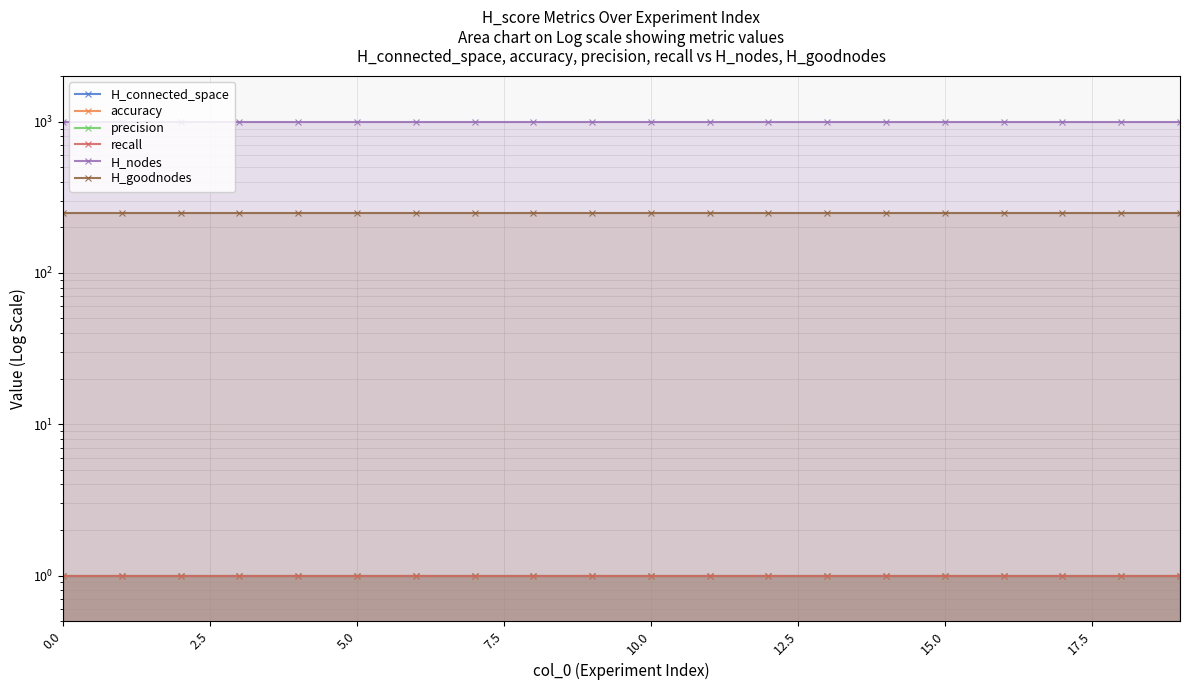

True or false: precision and H_goodnodes cross at least once.

False